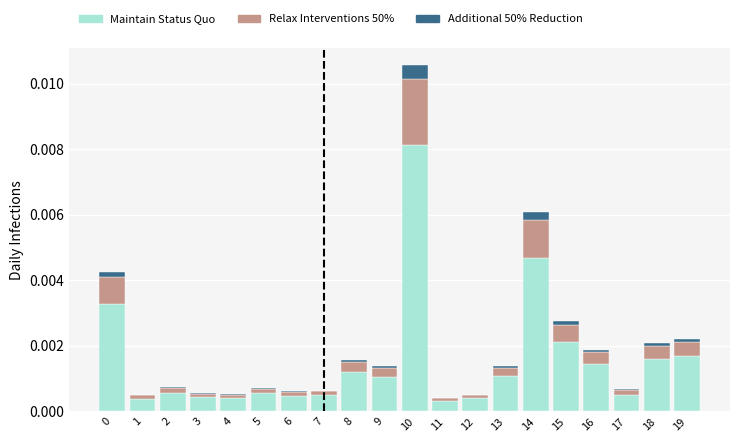

True or false: Maintain Status Quo has a value of 0.0 at 19.

True